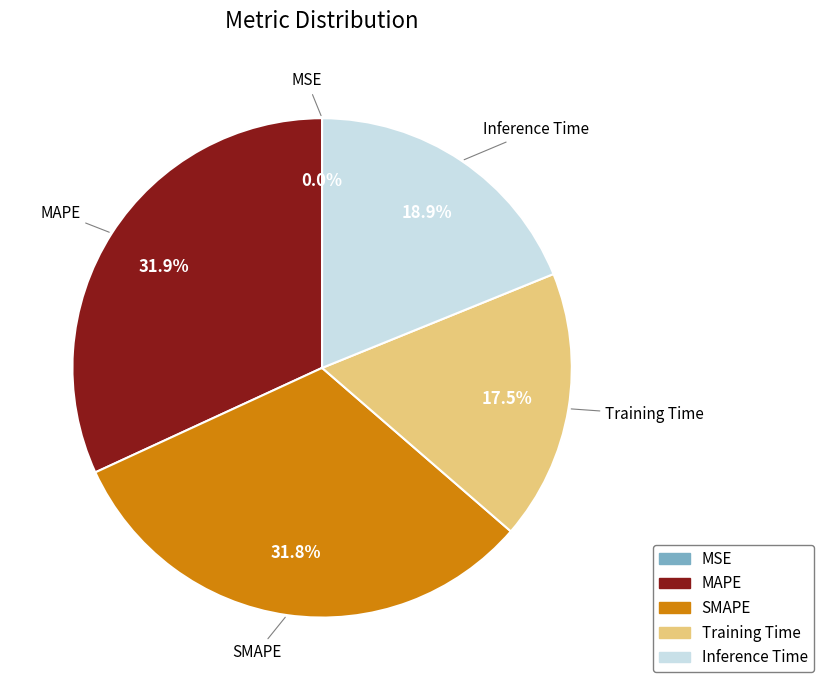

Do SMAPE and Training Time together represent more than half of the pie?

No